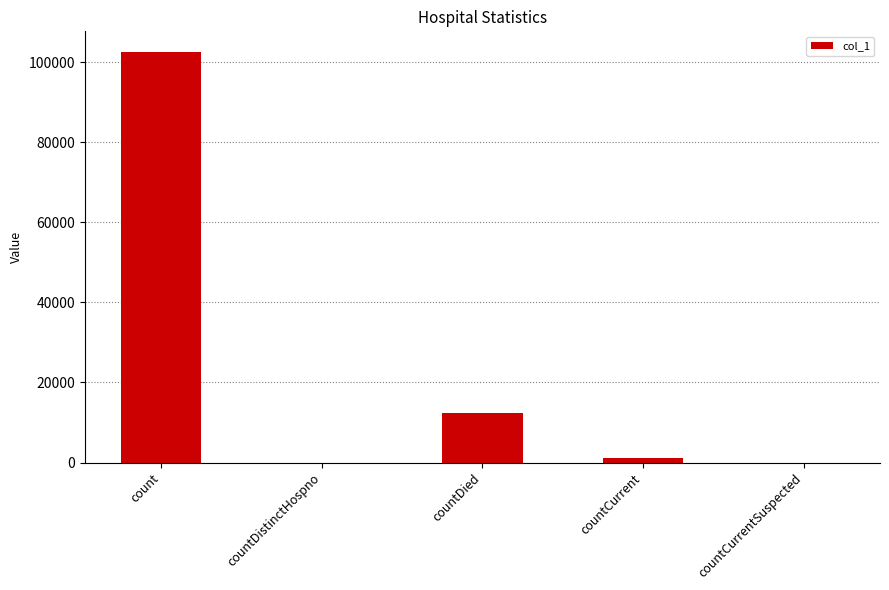

What is the sum of all values?

116160